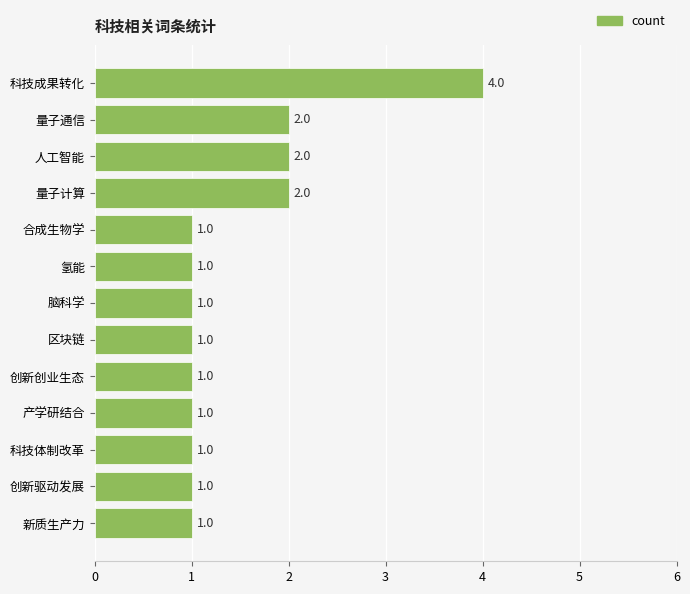

How many values are between 1 and 2?

12